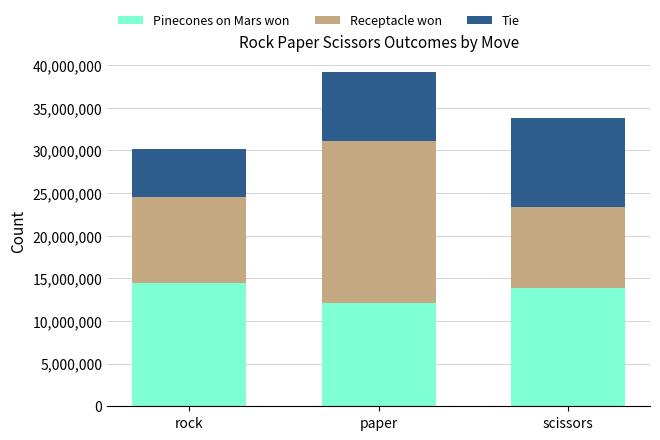

Is it true that Pinecones on Mars won equals 13820628 at scissors?

True